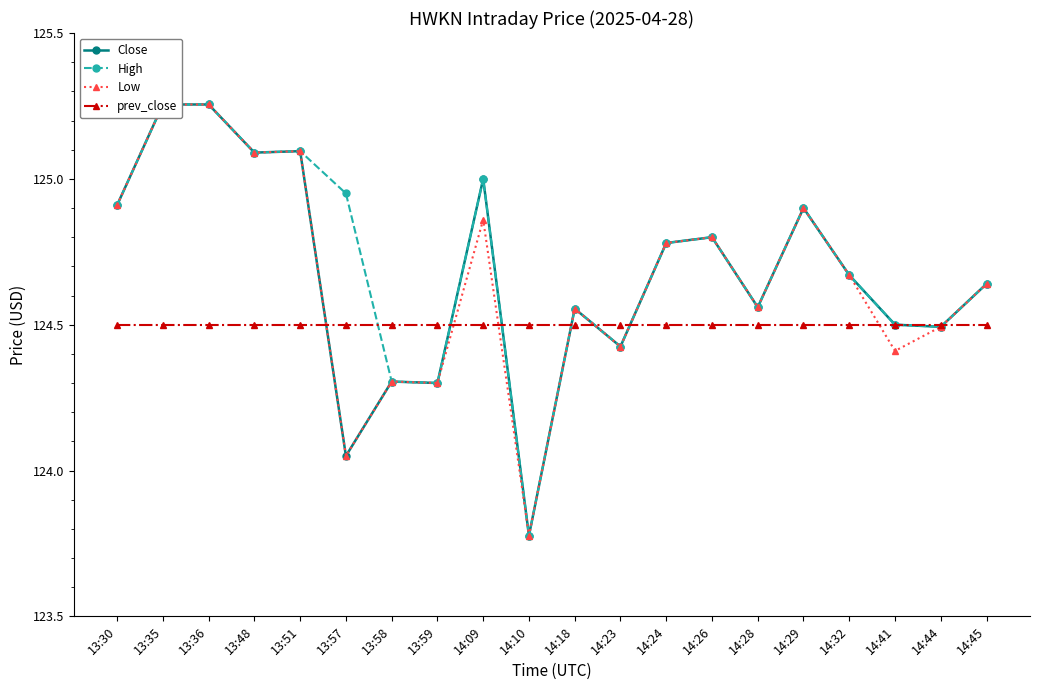

What is the spread (max minus min) of values at 13:36?

0.8